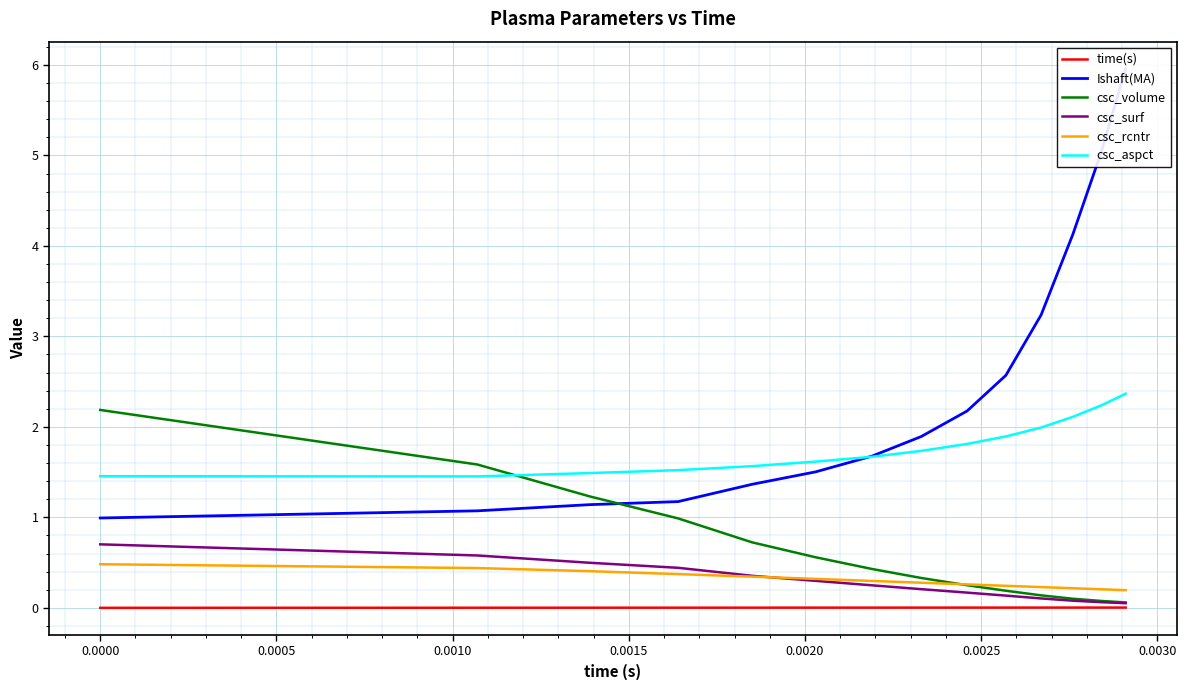

True or false: csc_aspct and csc_surf intersect in this chart.

False